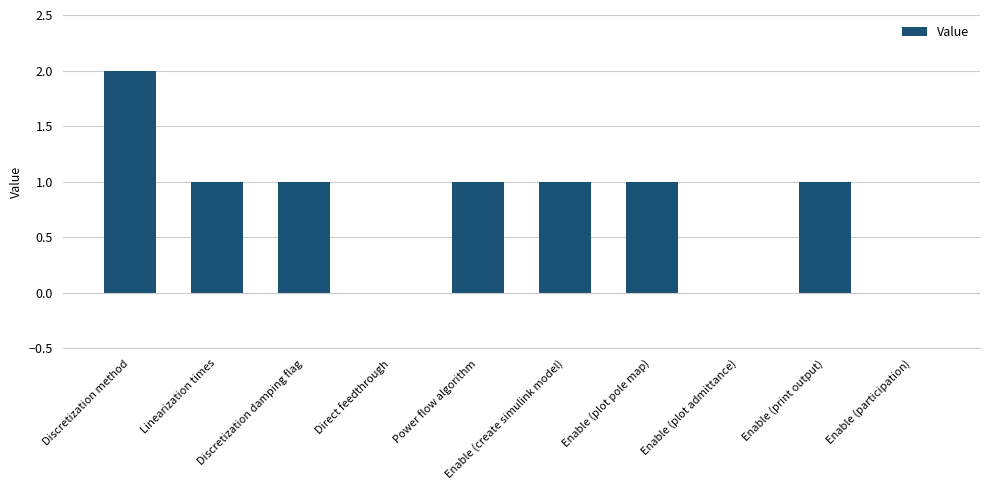

Count the number of categories in the chart.

10